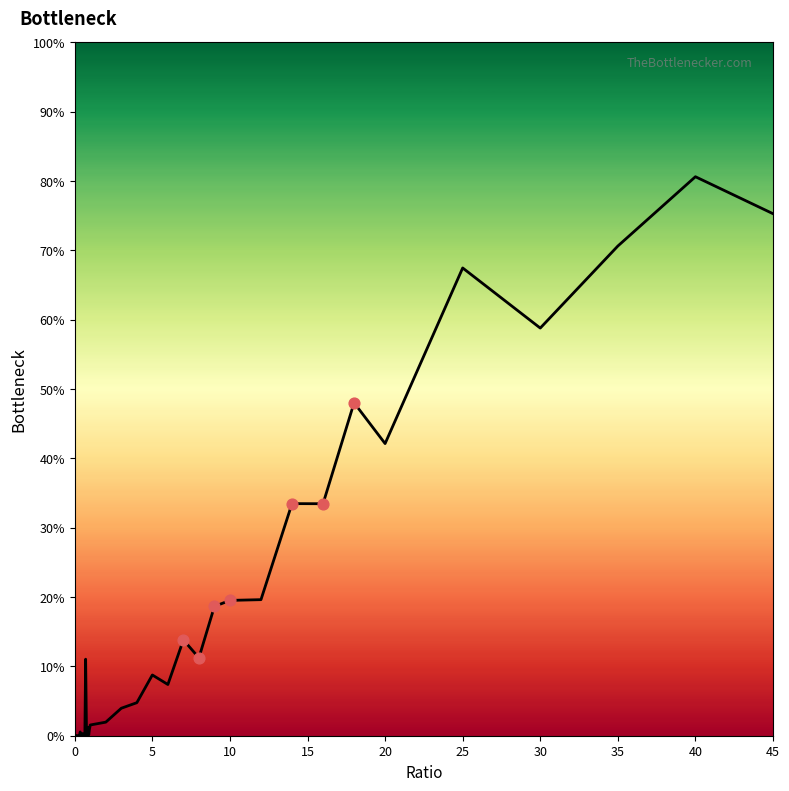

What is the difference between the maximum and minimum values?

80.6